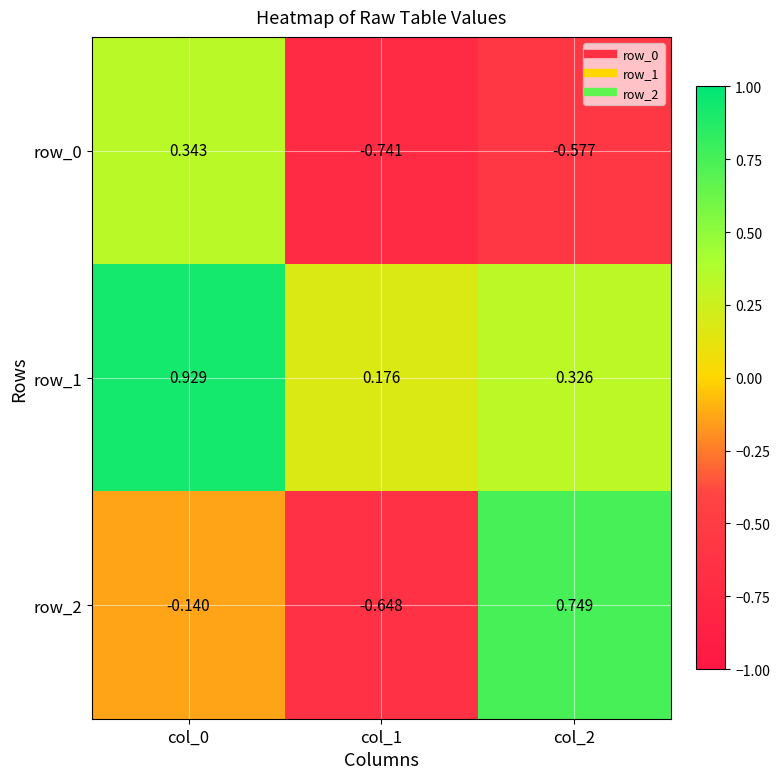

Which has a higher value, col_0 or col_1?

col_0